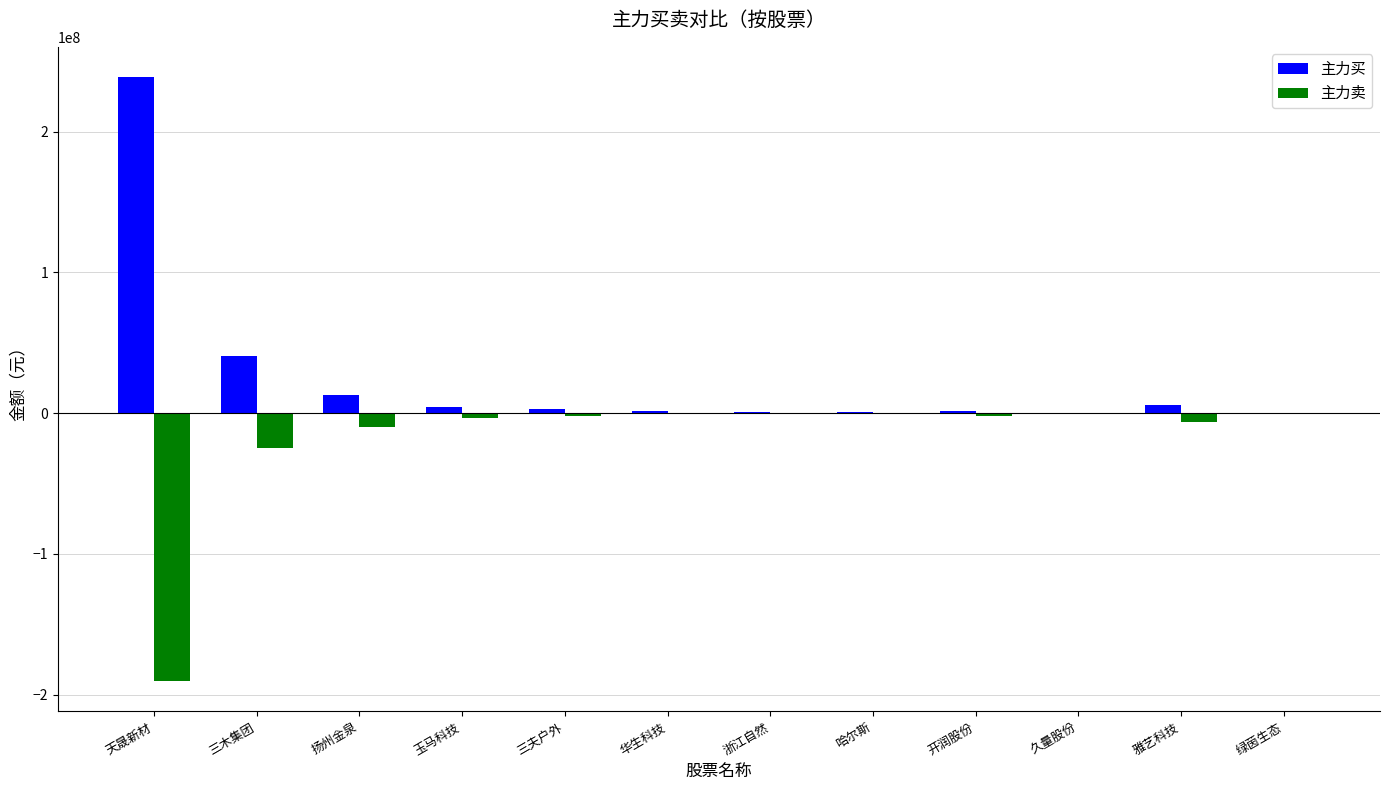

Which series has the largest total across all categories?

主力买